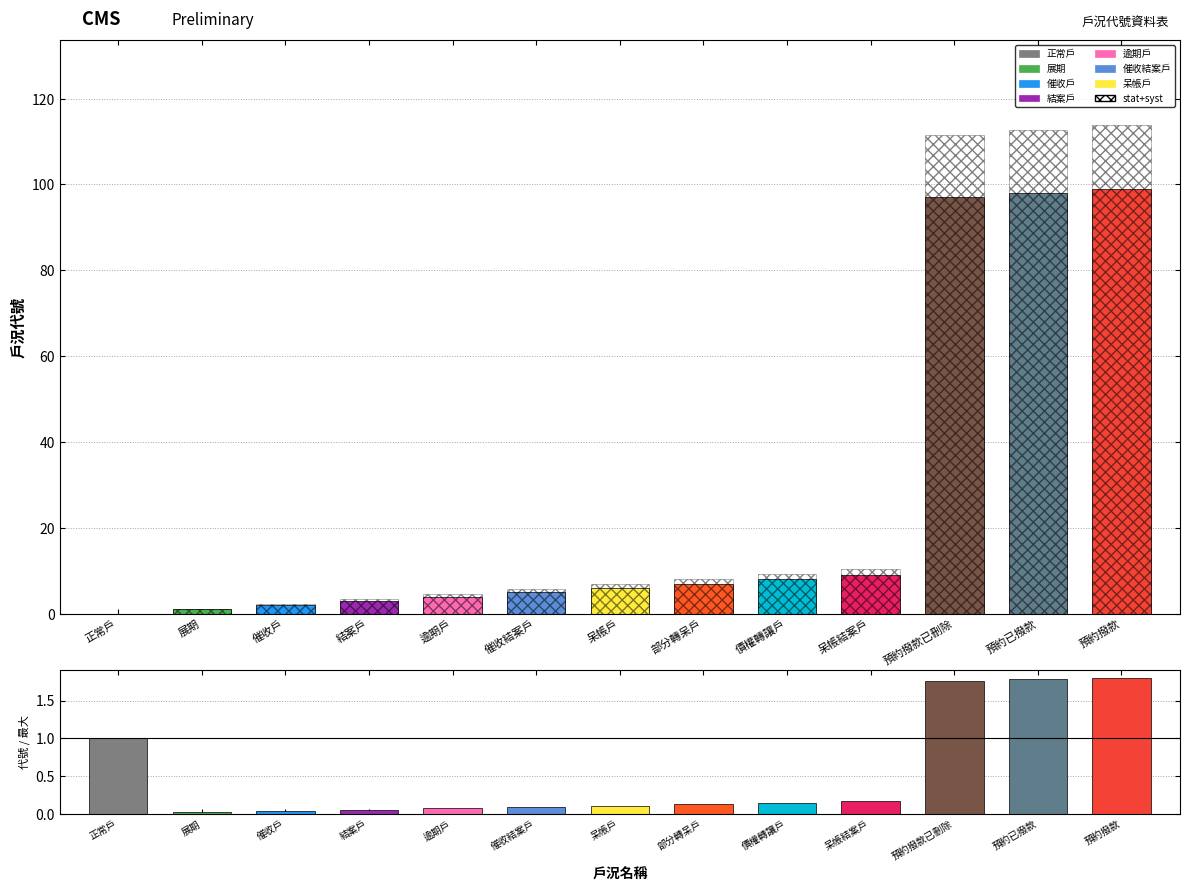

Between 部分轉呆戶 and 預約撥款, which series saw the biggest shift?

stat+syst